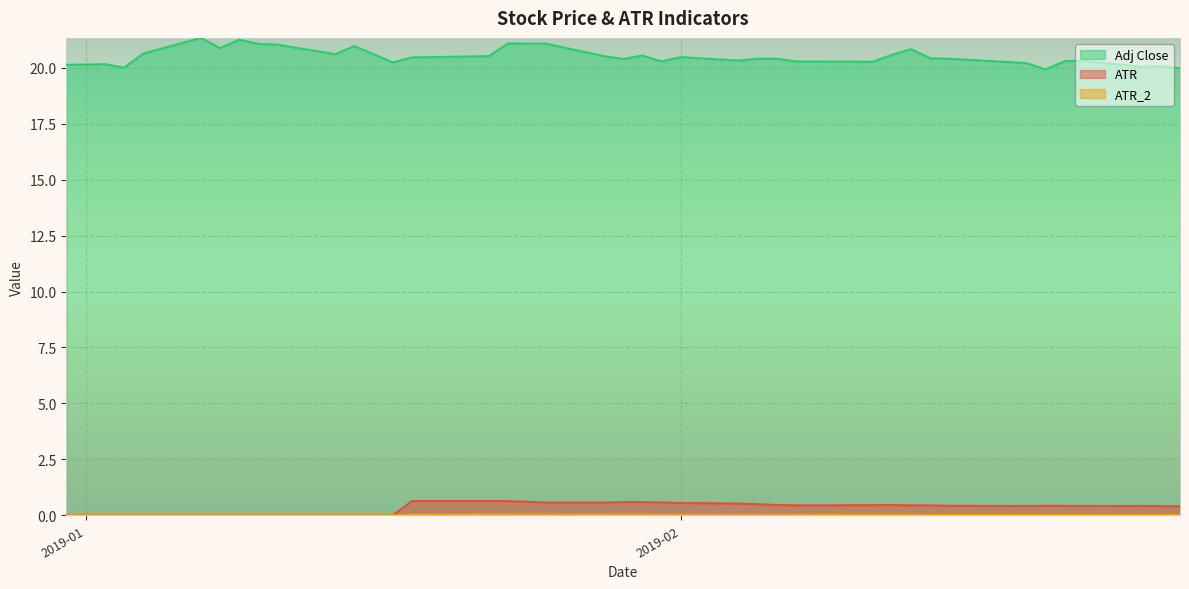

How many lines are shown in the chart?

3